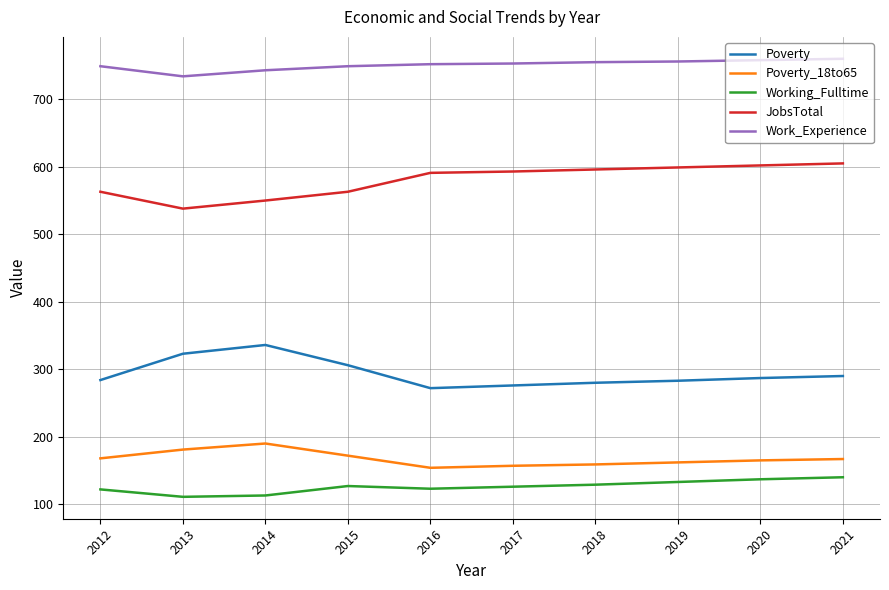

Does the chart have visible grid lines?

Yes